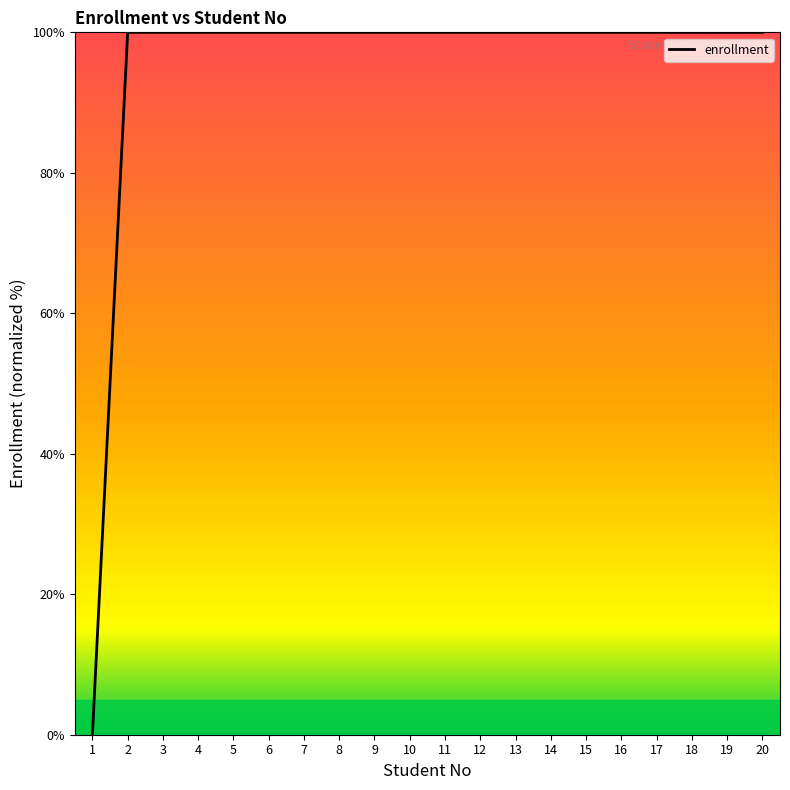

True or false: the data shows 41.4 at 4.

False